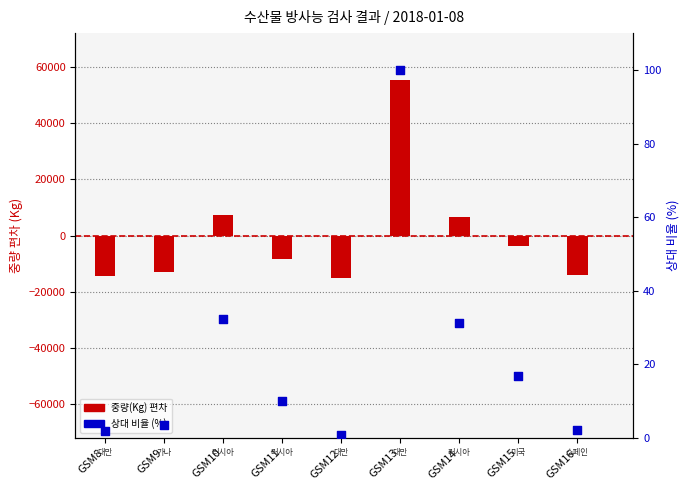

Which series reaches the maximum Y coordinate?

중량(Kg) 편차